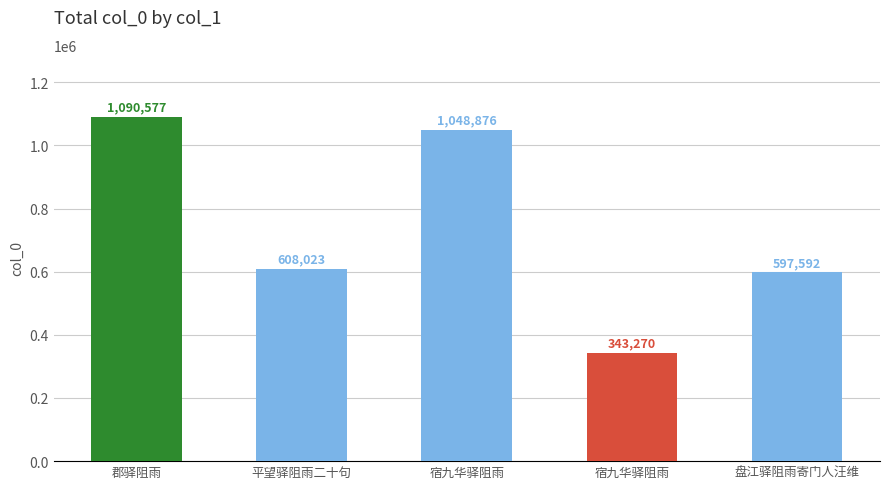

Which category has the highest value across all series?

郡驿阻雨